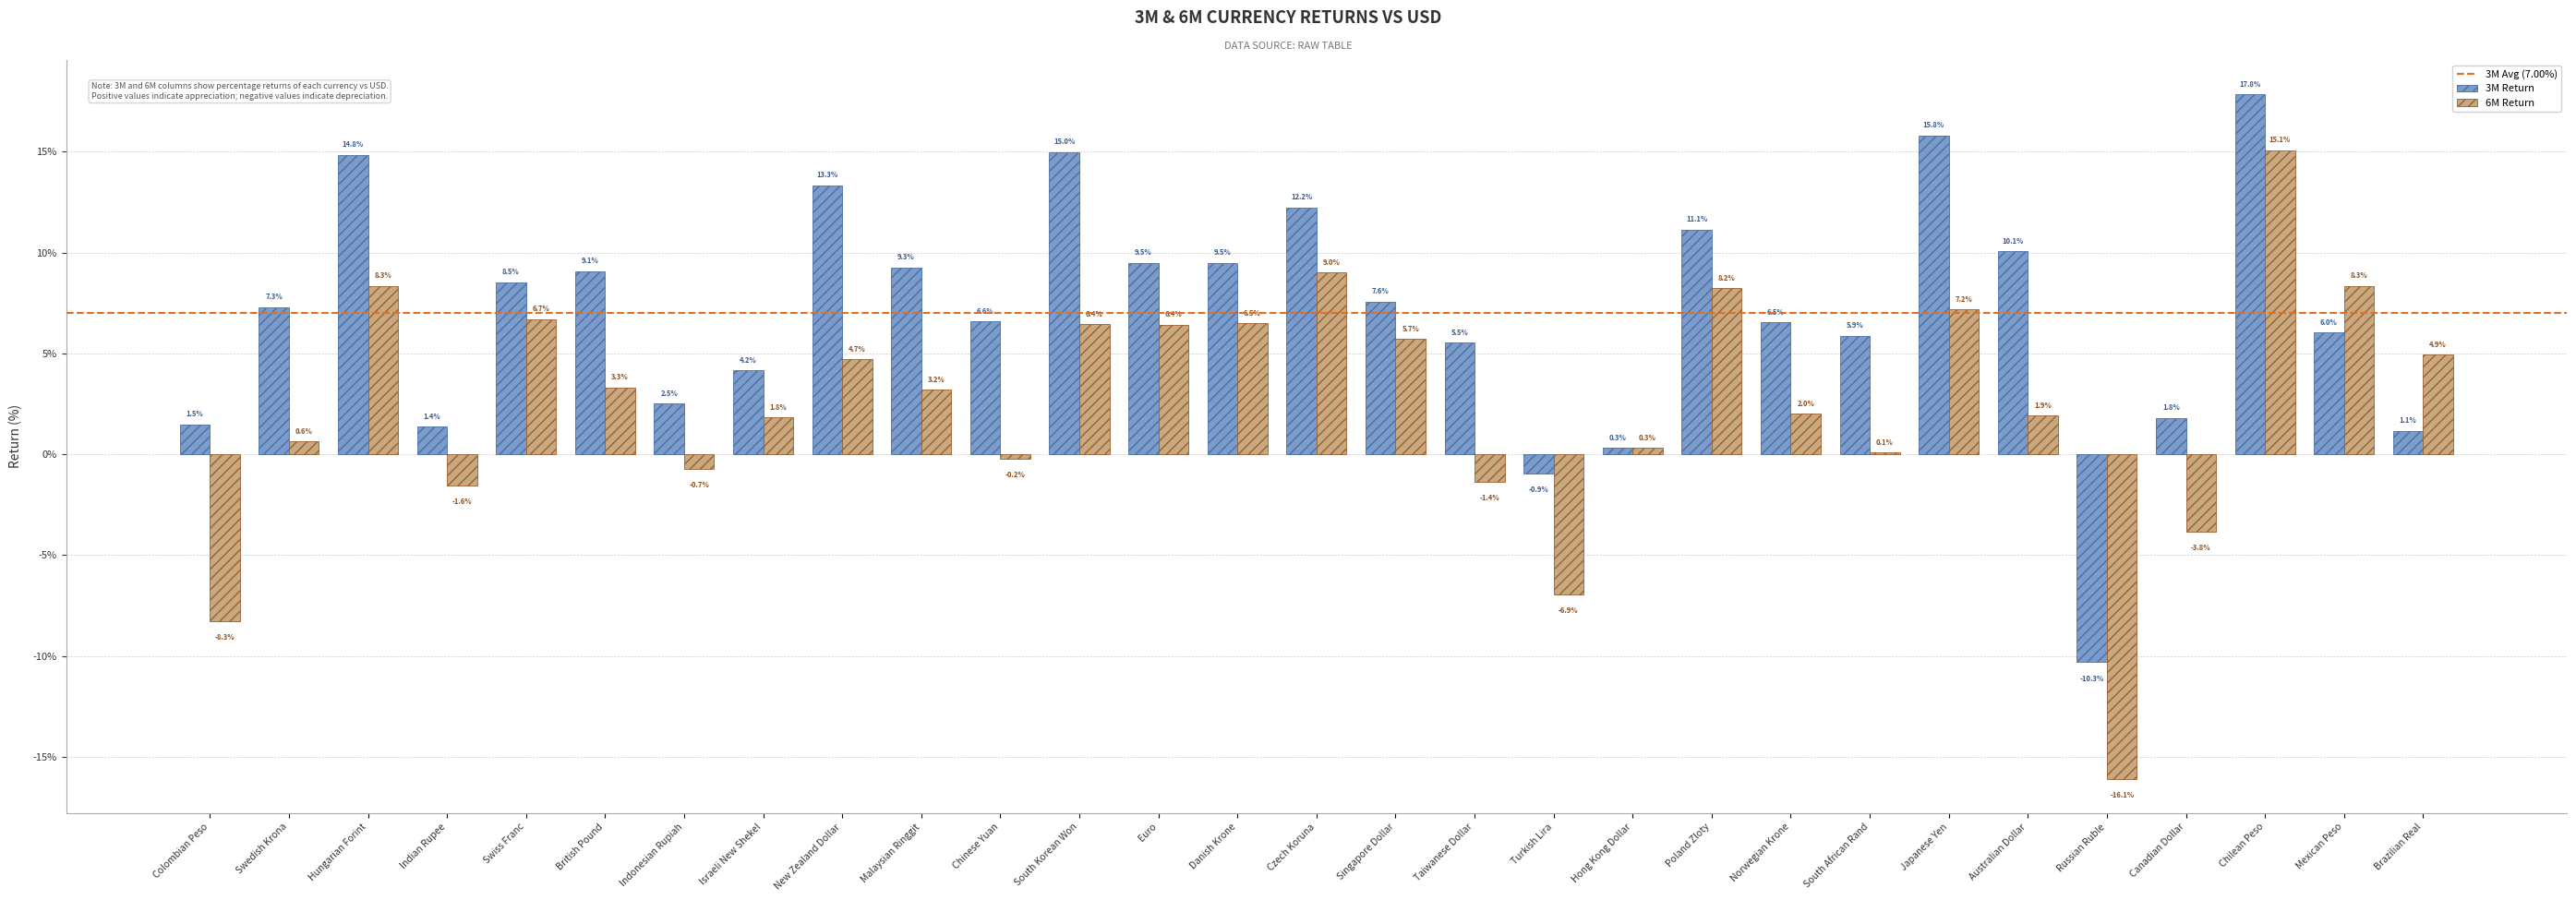

The 3M Return series shows 15.1 at Swiss Franc. True or false?

False